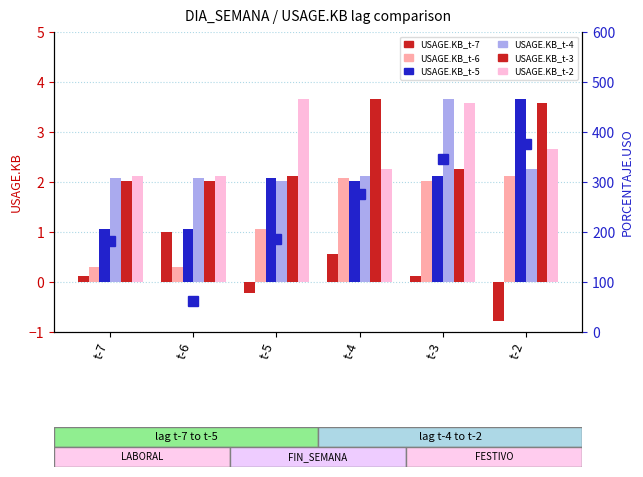

Reading left to right, what are all the values shown in this chart?

USAGE.KB_t-7: t-7=0.1	t-6=1.0	t-5=-0.2	t-4=0.6	t-3=0.1	t-2=-0.8
USAGE.KB_t-6: t-7=0.3	t-6=0.3	t-5=1.1	t-4=2.1	t-3=2.0	t-2=2.1
USAGE.KB_t-5: t-7=1.1	t-6=1.1	t-5=2.1	t-4=2.0	t-3=2.1	t-2=3.7
USAGE.KB_t-4: t-7=2.1	t-6=2.1	t-5=2.0	t-4=2.1	t-3=3.7	t-2=2.3
USAGE.KB_t-3: t-7=2.0	t-6=2.0	t-5=2.1	t-4=3.7	t-3=2.3	t-2=3.6
USAGE.KB_t-2: t-7=2.1	t-6=2.1	t-5=3.7	t-4=2.3	t-3=3.6	t-2=2.7